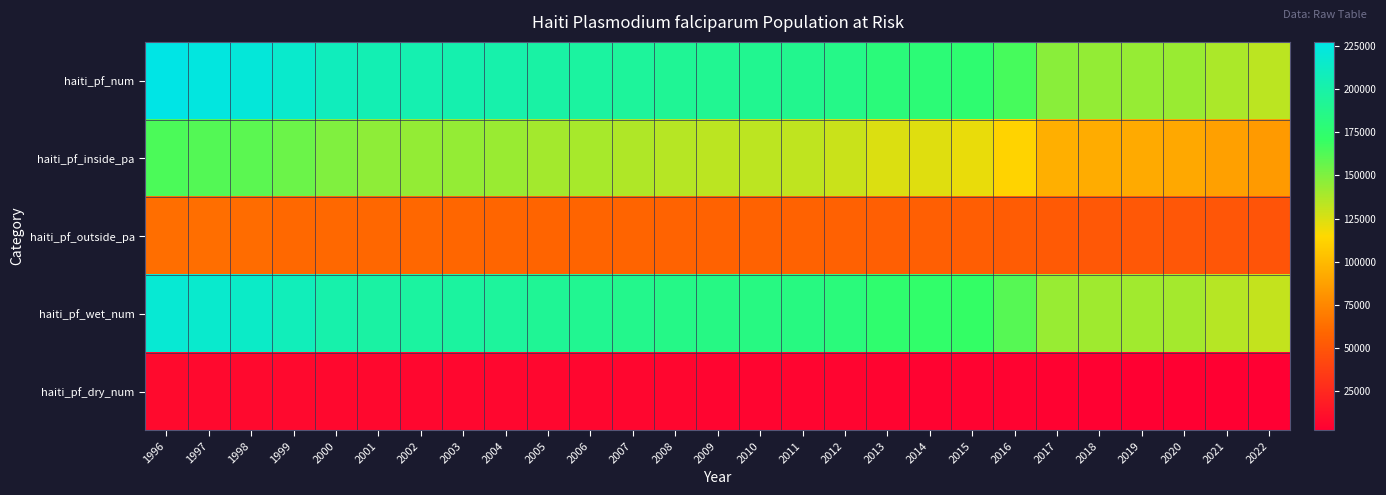

Which series has the largest total across all categories?

haiti_pf_num